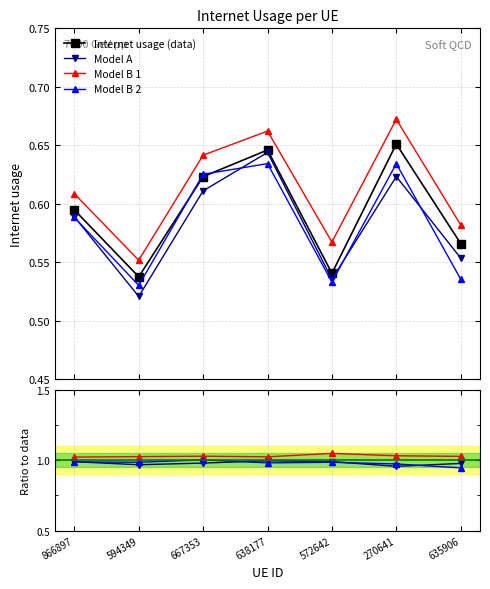

Which series has the widest spread of values?

Internet usage (data)